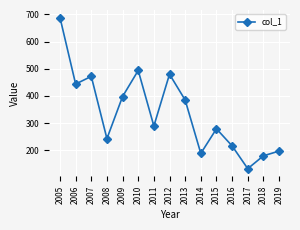

What is the minimum value shown in the chart?

132.5